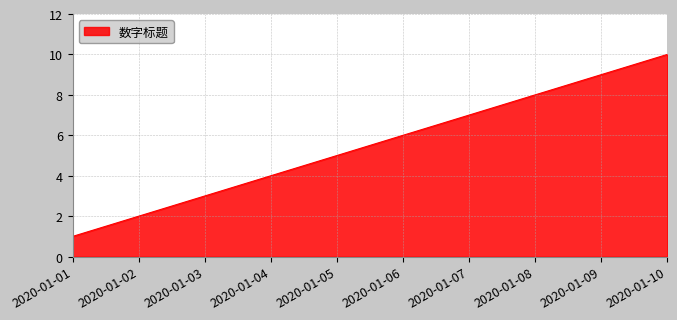

Reading right to left, list all the values displayed in this chart.

10	9	8	7	6	5	4	3	2	1